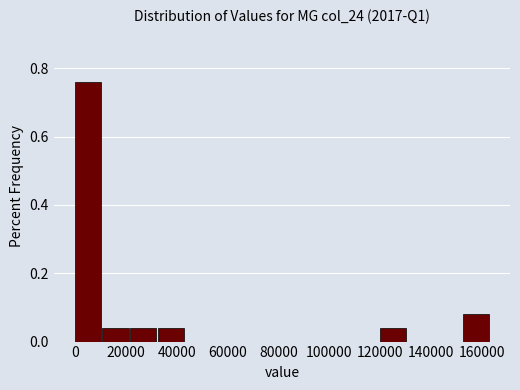

Reading left to right, list every bar in this chart as the range it spans on the x-axis followed by its height. Neither the bar edges nor the heights are printed on the chart, so give them approximately, as read against the axes.

0 to 10000: 0.76
10000 to 22000: 0.04
22000 to 32000: 0.04
32000 to 44000: 0.04
44000 to 54000: 0
54000 to 66000: 0
66000 to 76000: 0
76000 to 86000: 0
86000 to 98000: 0
98000 to 108000: 0
108000 to 120000: 0
120000 to 130000: 0.04
130000 to 142000: 0
142000 to 152000: 0
152000 to 164000: 0.08